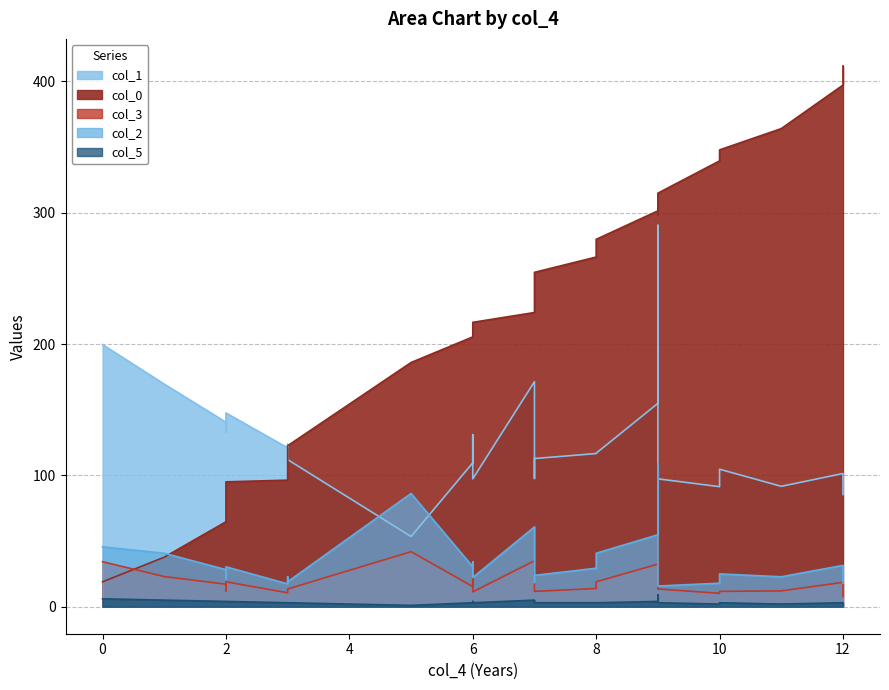

Reading left to right, list all the values displayed in this chart.

col_0: 0=18.9	1=37.7	2=64.7	2=77.4	2=95.1	3=96.4	3=111.8	3=122.6	5=186.0	6=205.5	6=215.3	7=224.0	6=216.6	7=237.7	7=242.2	7=254.6	8=266.3	8=279.8	9=301.4	9=298.3	9=314.9	10=339.5	10=347.9	11=364.1	12=397.2	12=411.8
col_1: 0=199.6	1=169.5	2=140.5	2=133.2	2=147.5	3=120.9	3=123.7	3=112.0	5=53.4	6=109.6	6=131.0	7=171.4	6=97.4	7=119.9	7=97.6	7=112.8	8=116.6	8=116.9	9=154.8	9=290.4	9=97.4	10=91.4	10=104.7	11=91.7	12=101.4	12=85.4
col_3: 0=34.2	1=22.9	2=17.1	2=12.0	2=18.9	3=10.6	3=13.1	3=13.5	5=41.9	6=15.3	6=21.9	7=35.0	6=11.3	7=17.8	7=13.1	7=11.7	8=13.8	8=18.9	9=32.4	9=53.2	9=13.5	10=10.2	10=11.7	11=12.0	12=18.6	12=7.6
col_2: 0=45.6	1=40.7	2=28.2	2=21.2	2=30.4	3=17.4	3=22.8	3=19.0	5=86.2	6=30.4	6=34.2	7=60.7	6=22.2	7=29.3	7=18.4	7=23.9	8=29.3	8=40.7	9=54.8	9=109.0	9=15.7	10=17.9	10=24.9	11=22.8	12=31.5	12=17.9
col_5: 0=6.0	1=5.0	2=4.0	2=4.0	2=4.0	3=3.0	3=3.0	3=3.0	5=1.0	6=3.0	6=4.0	7=5.0	6=3.0	7=3.0	7=3.0	7=3.0	8=3.0	8=3.0	9=4.0	9=9.0	9=3.0	10=2.0	10=3.0	11=2.0	12=3.0	12=2.0